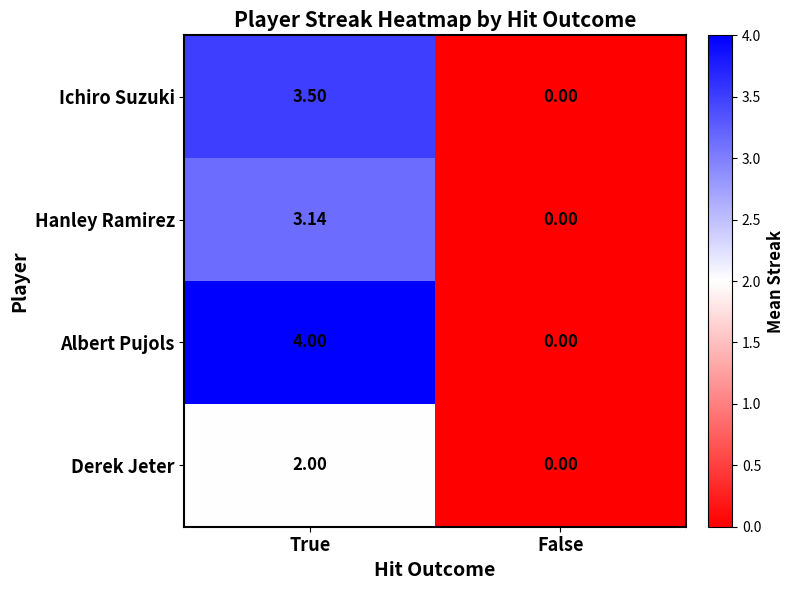

What is the total value across all series at True?

12.6